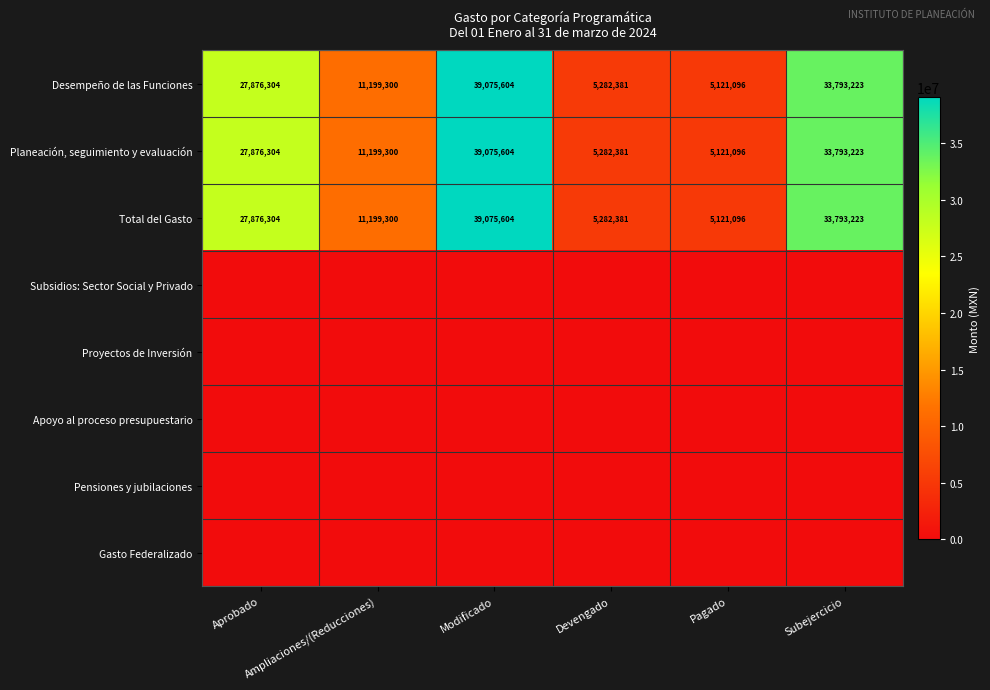

What is the total value across all series at Pagado?

15363288.5